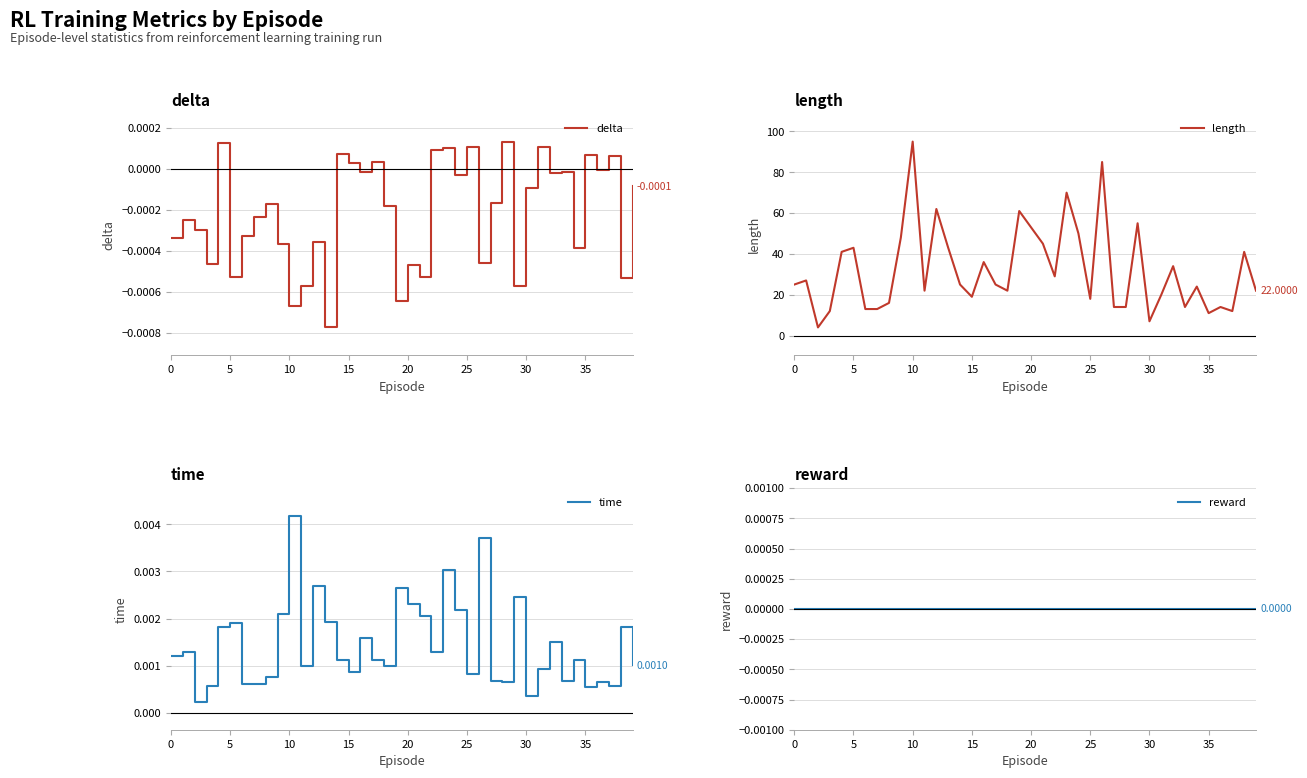

How many lines are shown in the chart?

4